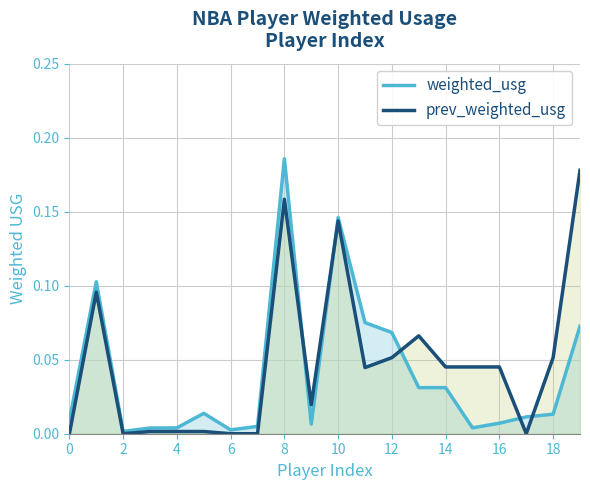

Rank the series at 12 from highest to lowest value.

weighted_usg, prev_weighted_usg